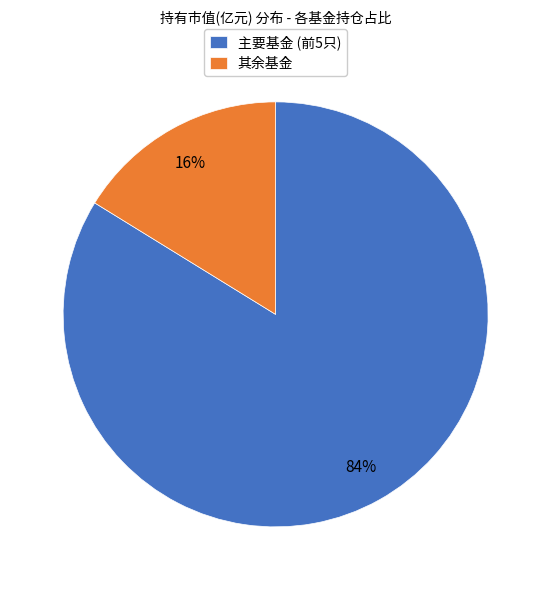

True or false: 主要基金 (前5只) accounts for 84% of the total.

True